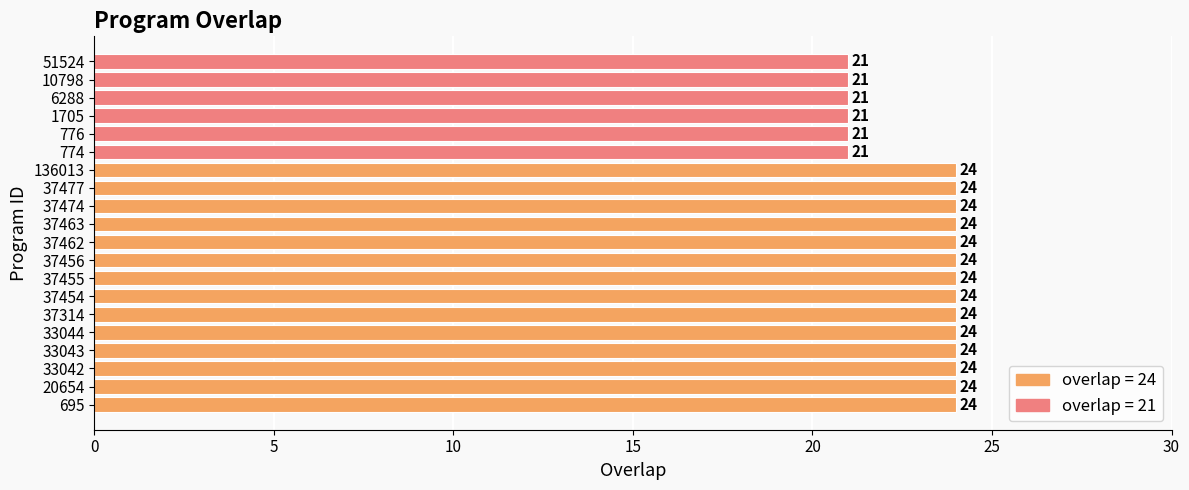

The value at 776 is 21. True or false?

True